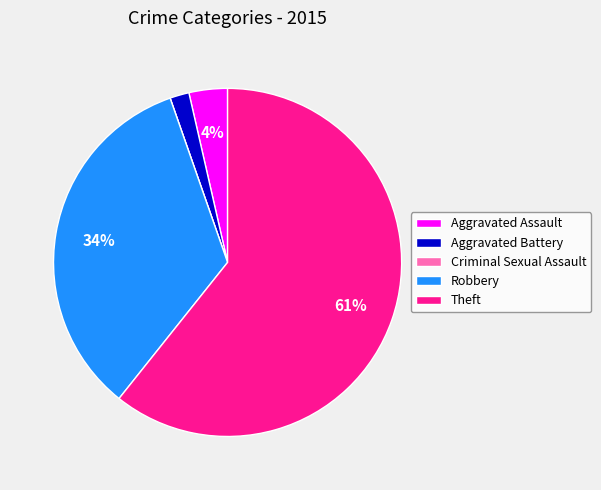

What is the majority slice?

Theft